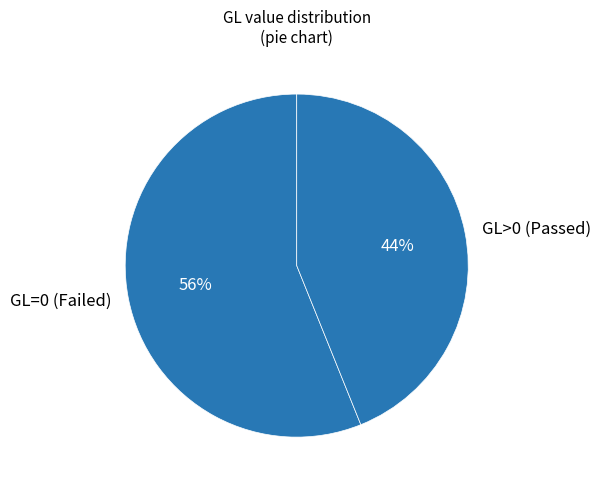

Does GL=0 (Failed) account for over 50% of the chart?

Yes